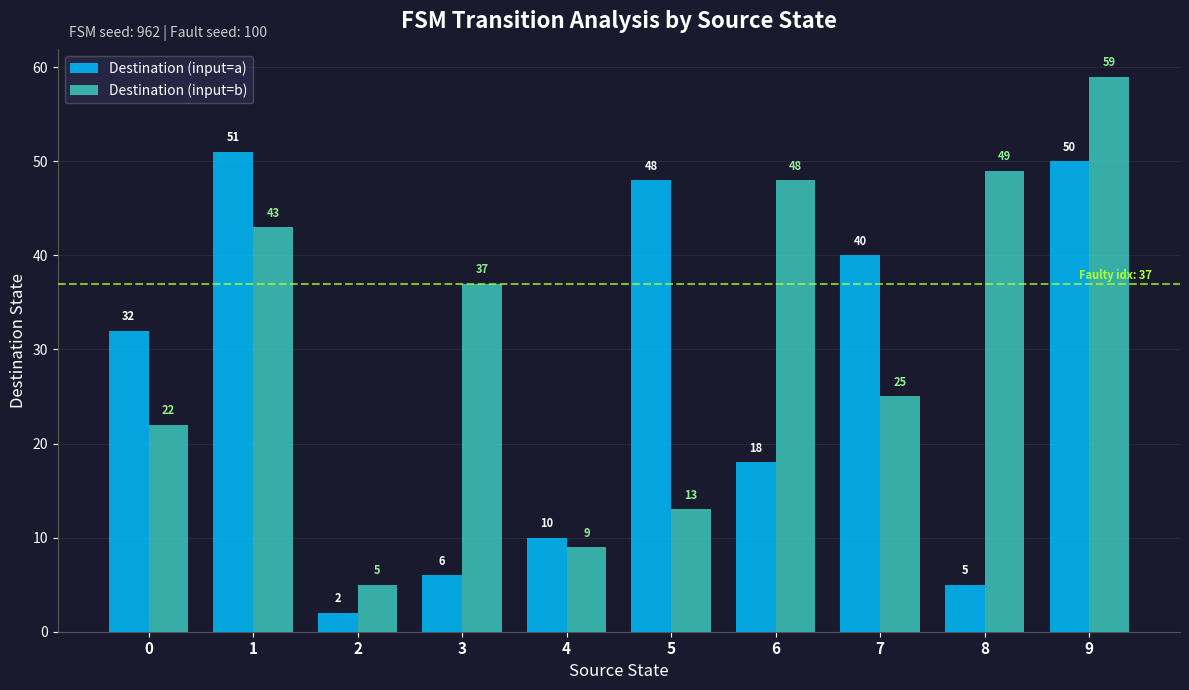

Reading left to right, what are all the values shown in this chart?

Destination (input=a): 0=32	1=51	2=2	3=6	4=10	5=48	6=18	7=40	8=5	9=50
Destination (input=b): 0=22	1=43	2=5	3=37	4=9	5=13	6=48	7=25	8=49	9=59